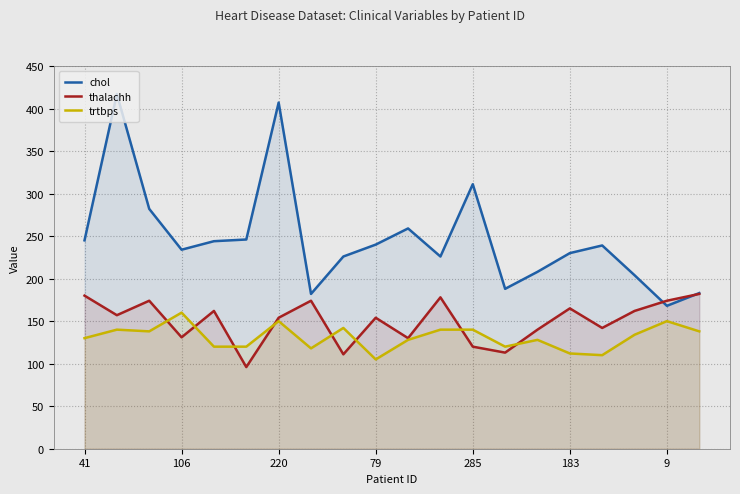

What is the smallest value displayed?

96